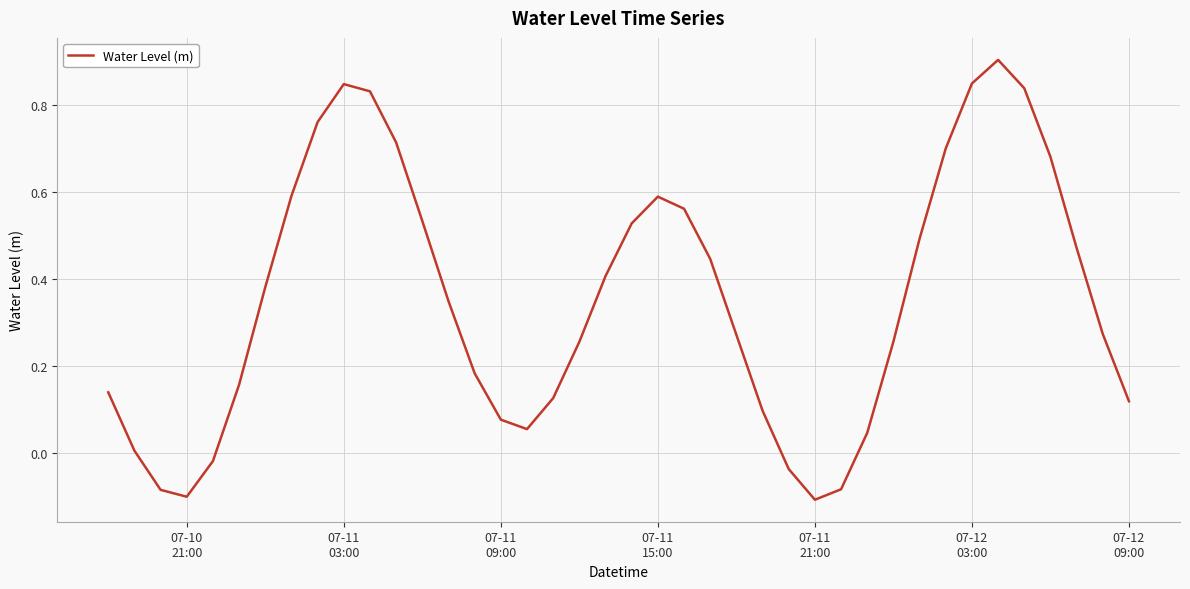

What is the difference between the maximum and minimum values?

1.0